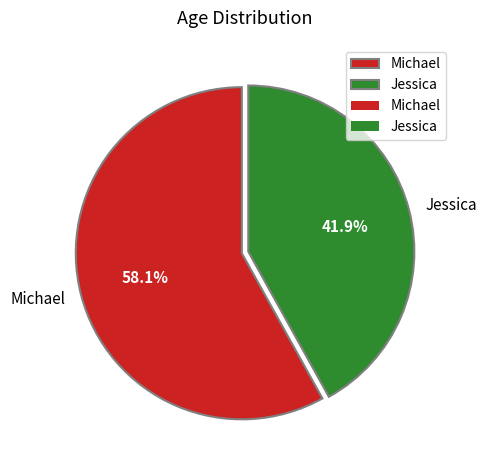

To the nearest percent, what percentage of the pie is Jessica?

42%